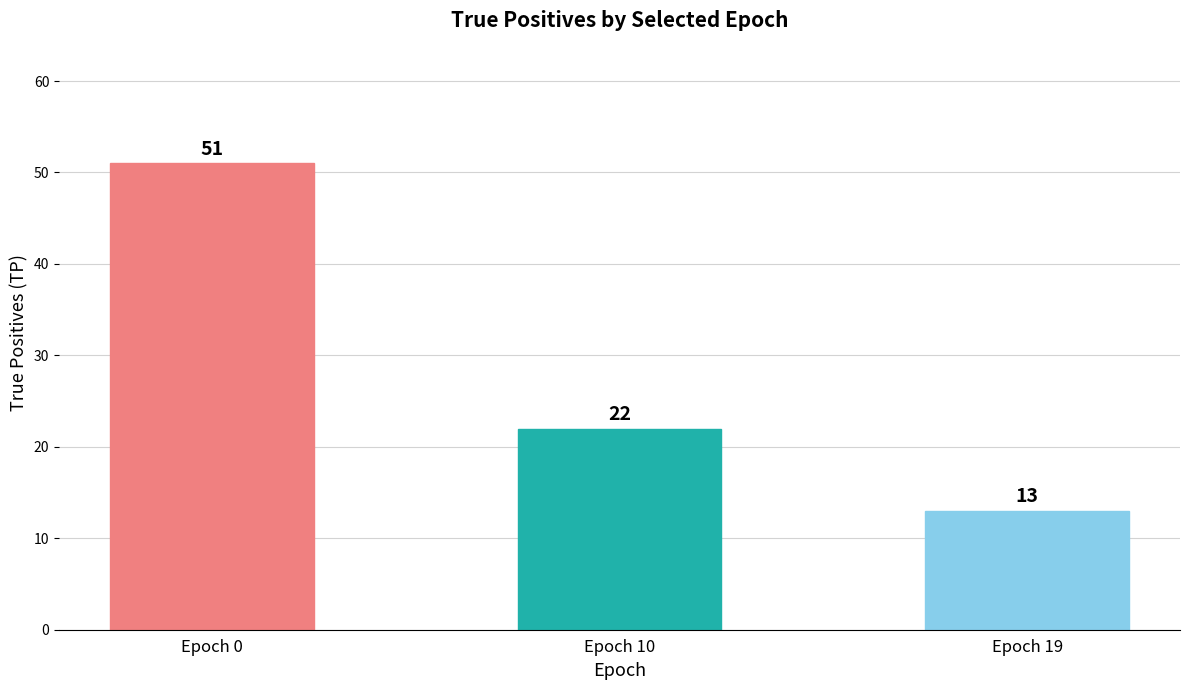

Are the bars horizontal?

No